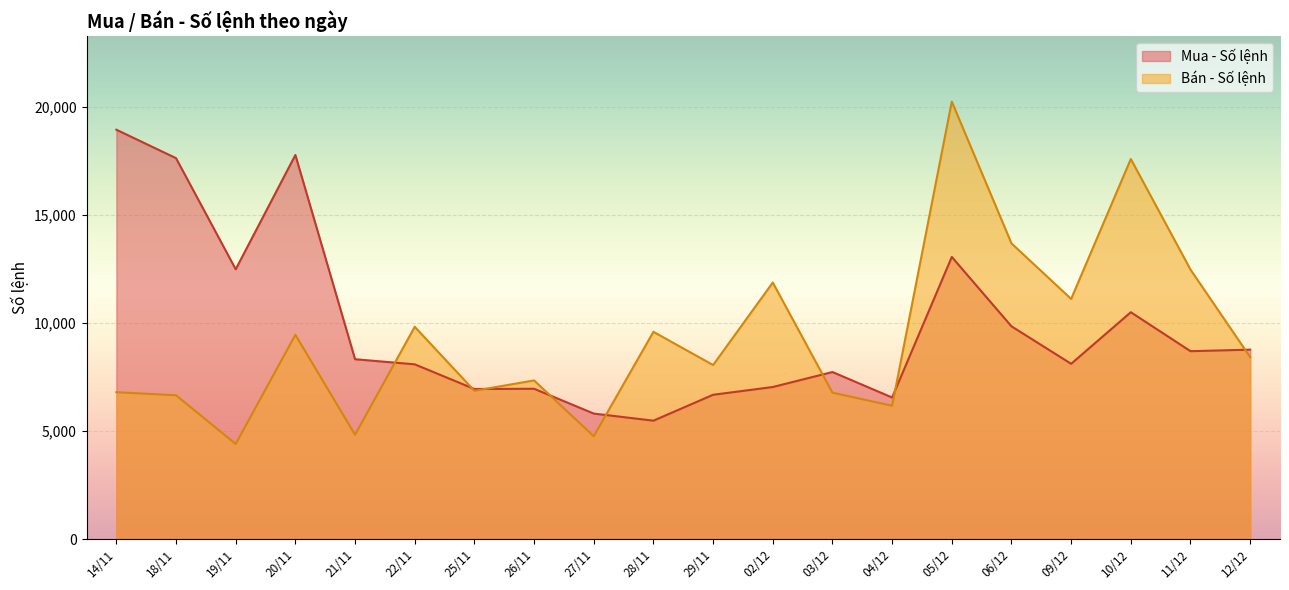

Where does the Mua - Số lệnh series first go above 8319?

14/11